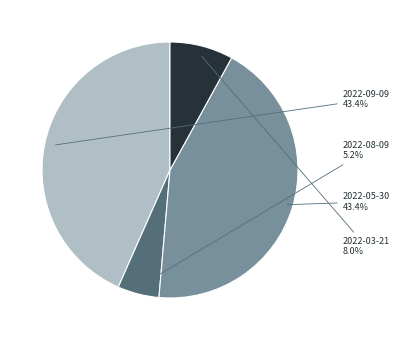

The 2022-05-30 slice represents 43% of the pie. True or false?

True